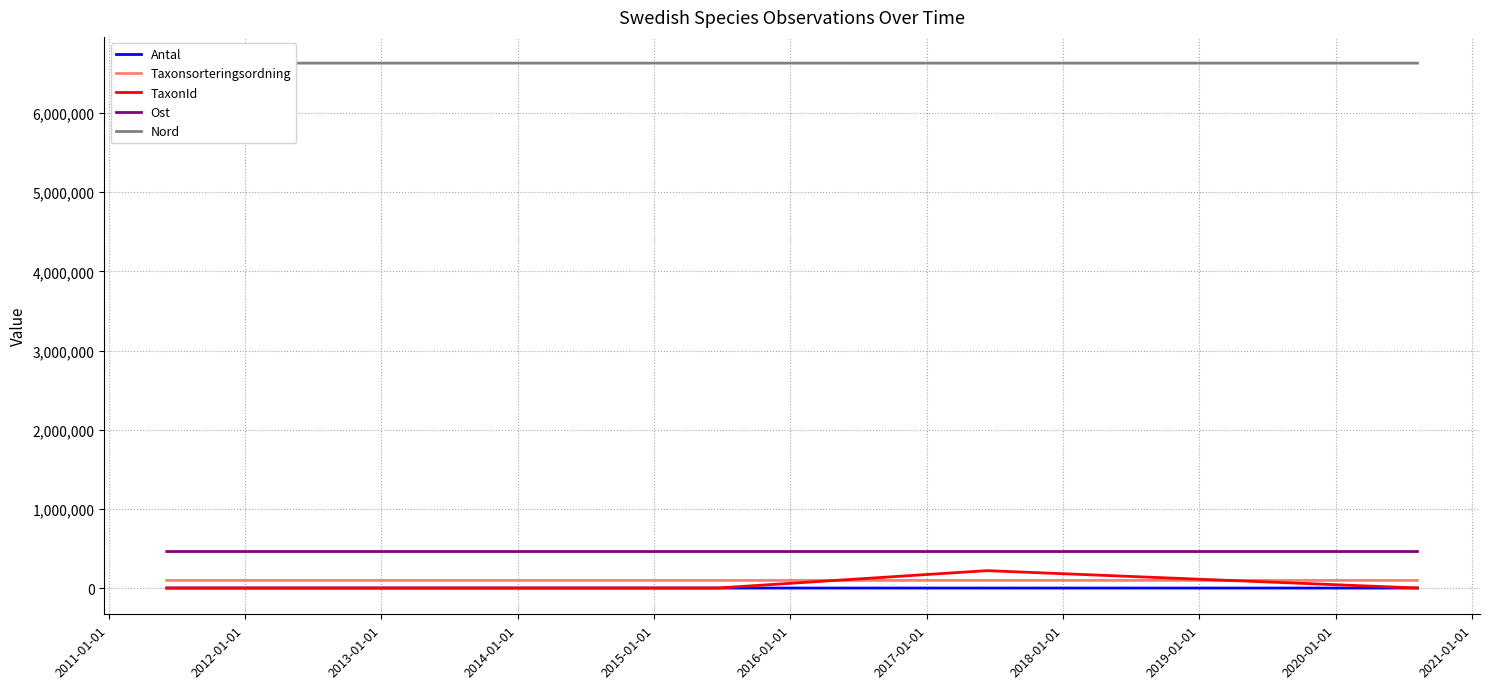

True or false: Ost and TaxonId intersect in this chart.

False